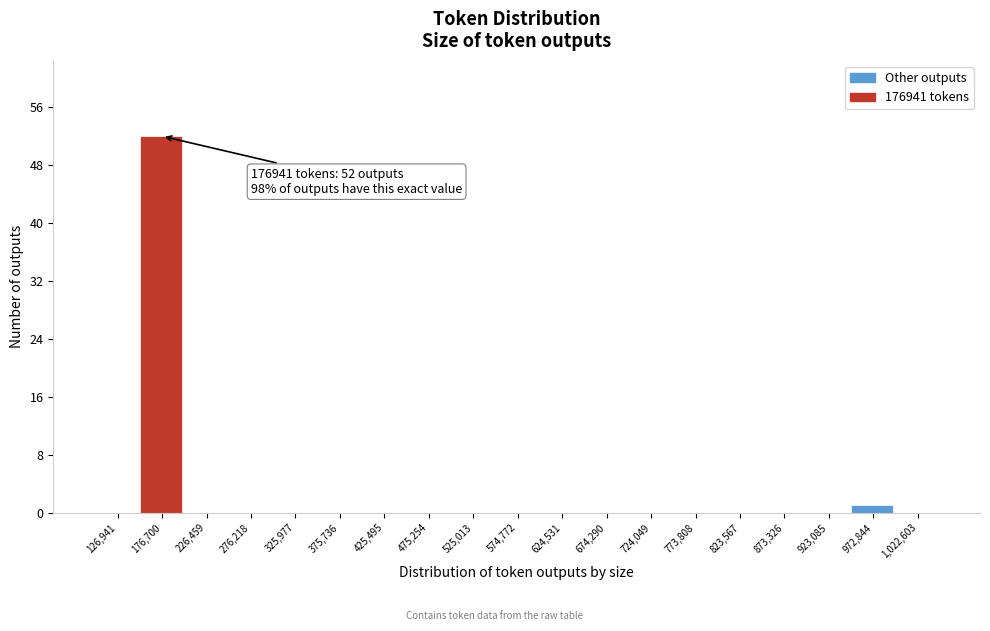

Reading left to right, transcribe all the data shown in this chart.

126,941=0	176,700=52	226,459=0	276,218=0	325,977=0	375,736=0	425,495=0	475,254=0	525,013=0	574,772=0	624,531=0	674,290=0	724,049=0	773,808=0	823,567=0	873,326=0	923,085=0	972,844=1	1,022,603=0